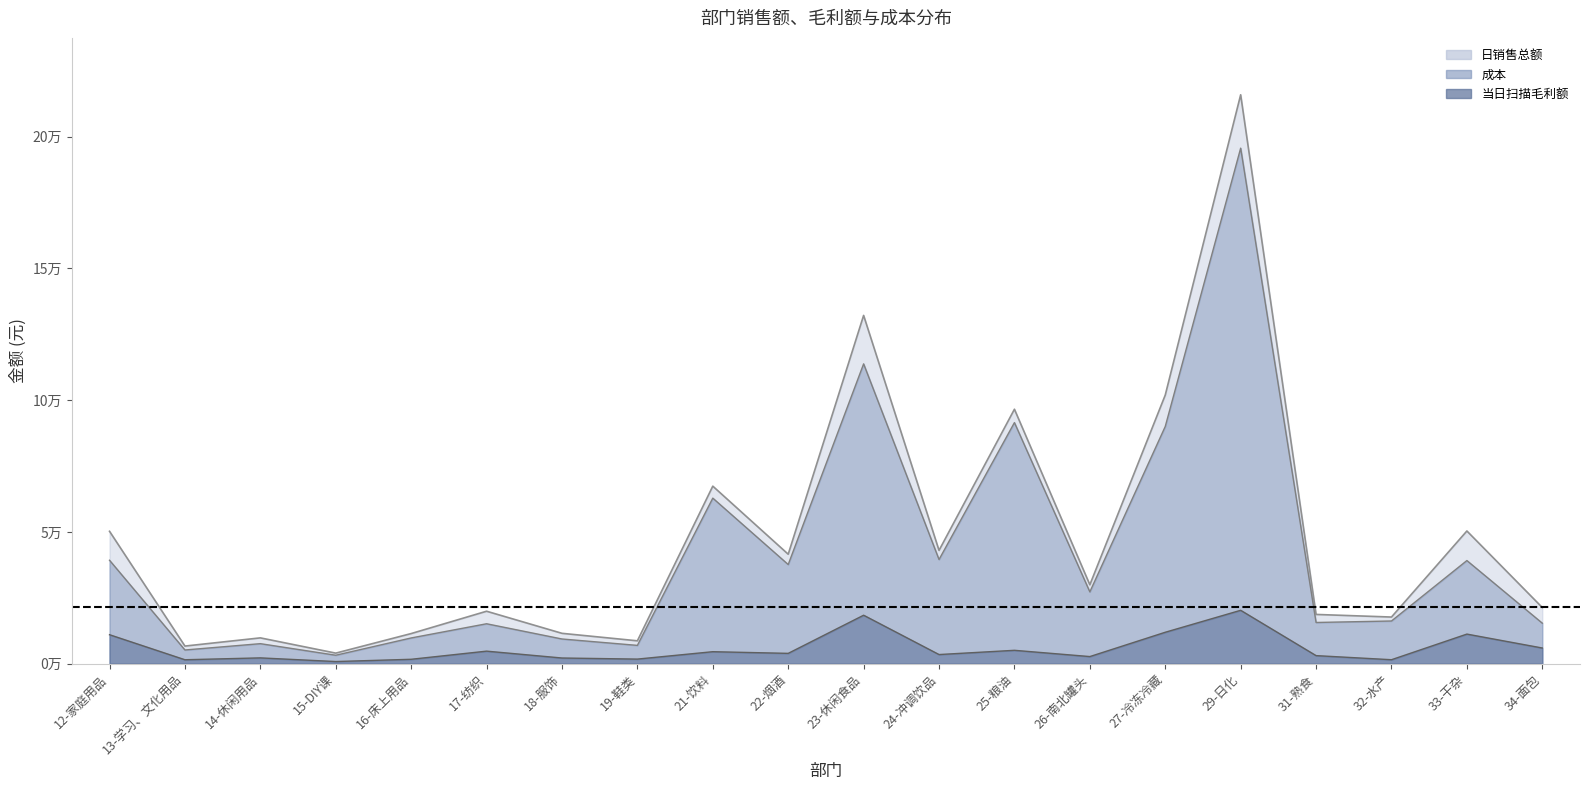

Reading left to right, list all the values displayed in this chart.

日销售总额: 502418.5	66797.0	97883.3	40014.5	114229.6	199022.6	115156.1	86738.6	673780.5	415365.1	1321858.9	429935.6	965759.3	299464.0	1019510.0	2159301.8	186857.5	176955.8	503614.9	213093.7
当日扫描毛利额: 109920.6	14867.7	21953.6	8029.0	16633.6	47539.9	21481.8	17349.1	45442.4	39116.4	183897.7	34619.4	50691.6	26948.2	119214.5	202556.1	30540.7	14993.6	112253.7	59432.8
成本: 392497.9	51929.3	75929.7	31985.5	97596.0	151482.6	93674.3	69389.5	628338.1	376248.7	1137961.2	395316.1	915067.7	272515.9	900295.5	1956745.7	156316.8	161962.1	391361.2	153660.8